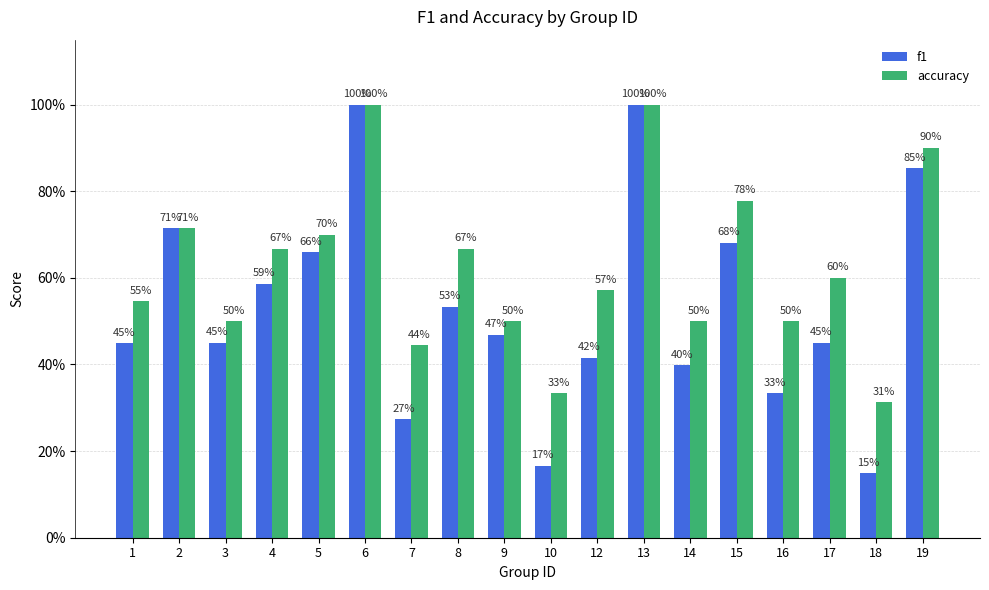

What are all the series names shown in the legend?

f1, accuracy